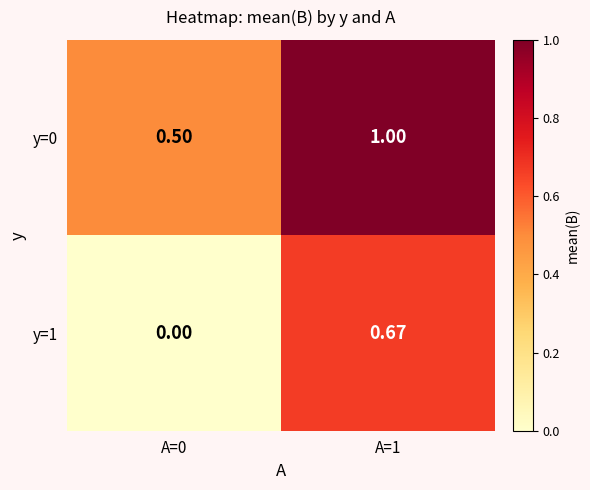

Which series has the widest spread of values?

y=1